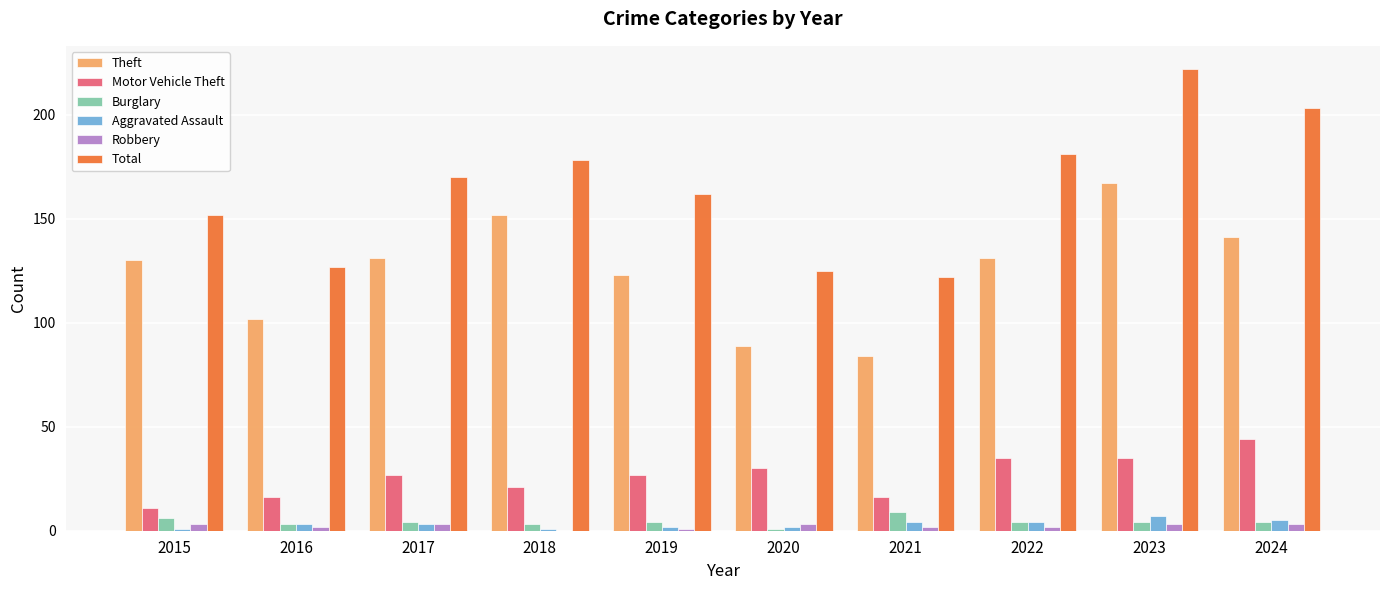

Reading left to right, list all the values displayed in this chart.

Theft: 130	102	131	152	123	89	84	131	167	141
Motor Vehicle Theft: 11	16	27	21	27	30	16	35	35	44
Burglary: 6	3	4	3	4	1	9	4	4	4
Aggravated Assault: 1	3	3	1	2	2	4	4	7	5
Robbery: 3	2	3	0	1	3	2	2	3	3
Total: 152	127	170	178	162	125	122	181	222	203